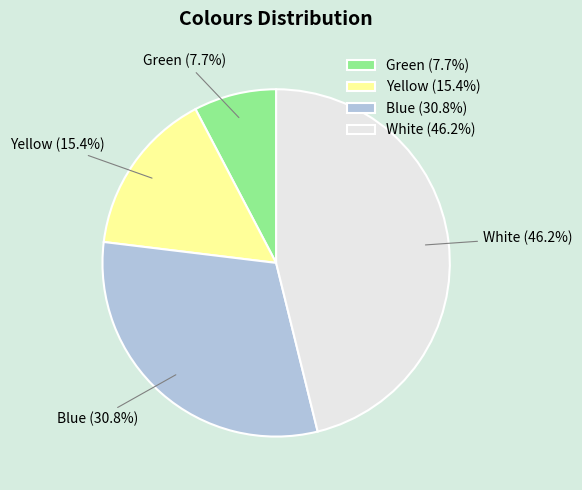

Between Yellow (15.4%) and White (46.2%), which is larger?

White (46.2%)